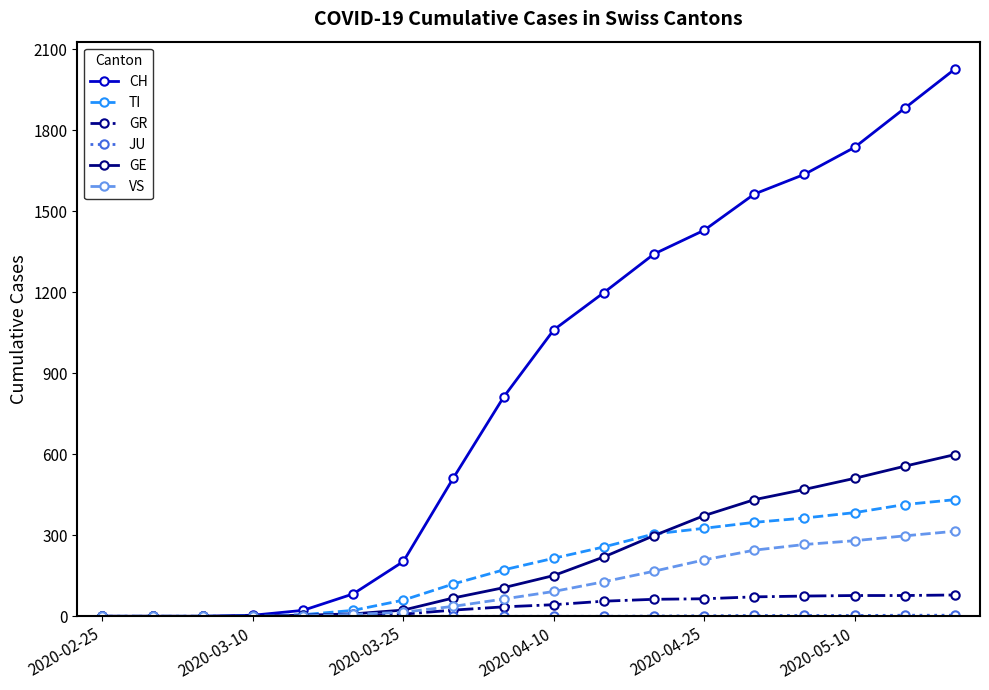

How many distinct data groups are displayed?

6